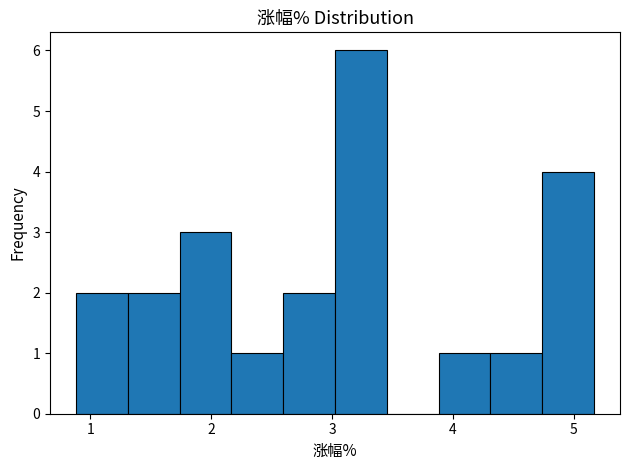

Reading left to right, transcribe this chart: for each bar, give the range it covers on the x-axis and its height. Neither the bar edges nor the heights are printed on the chart, so give them approximately, as read against the axes.

0.9 to 1.3: 2
1.3 to 1.7: 2
1.7 to 2.2: 3
2.2 to 2.6: 1
2.6 to 3.0: 2
3.0 to 3.5: 6
3.5 to 3.9: 0
3.9 to 4.3: 1
4.3 to 4.7: 1
4.7 to 5.2: 4